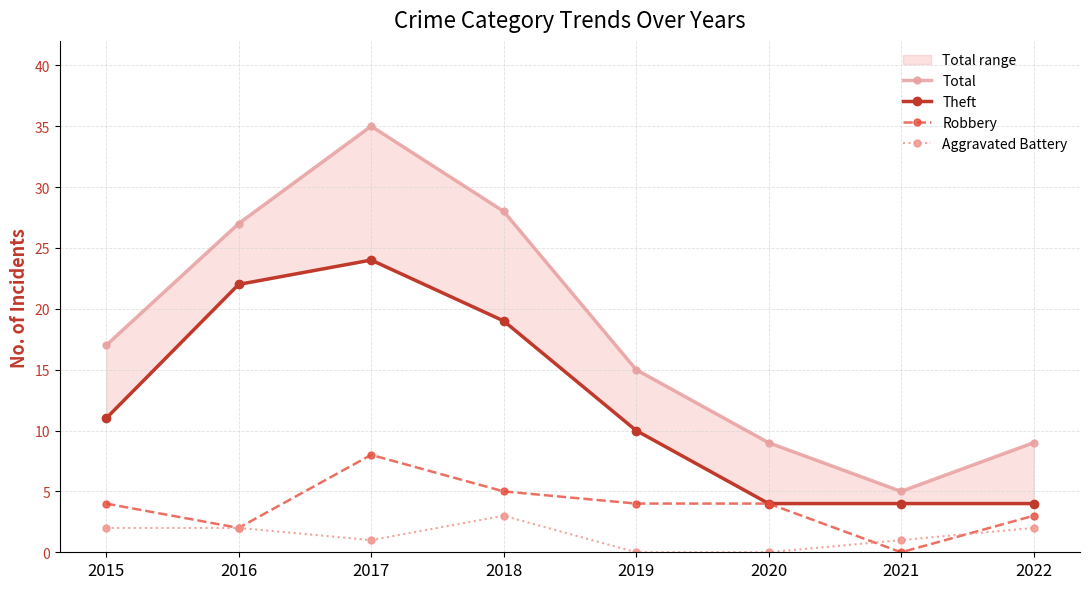

At which category does Aggravated Battery reach its first local peak?

2018